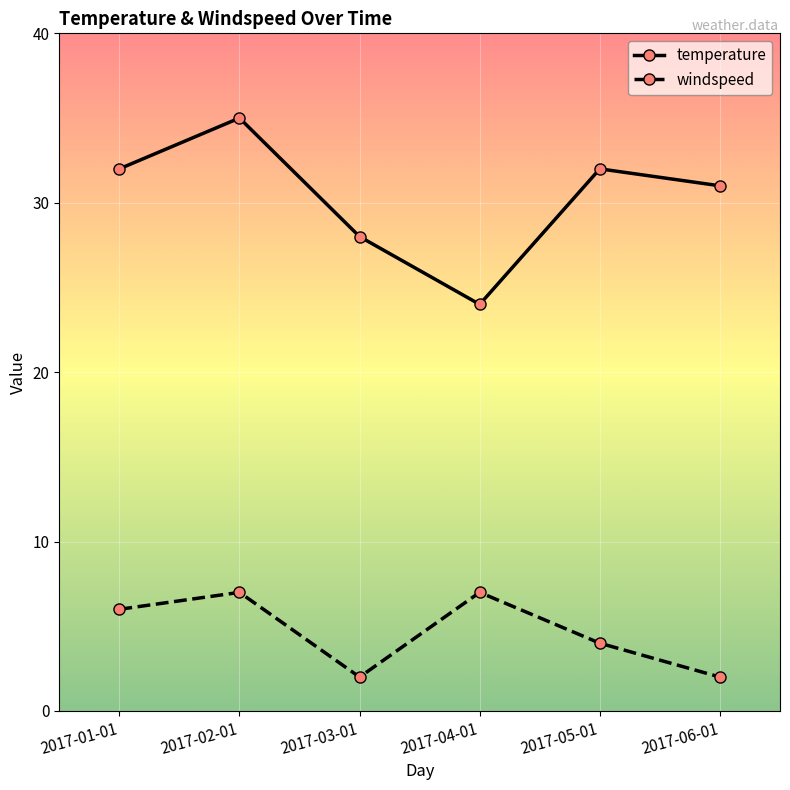

Which series has the largest range (max minus min)?

temperature